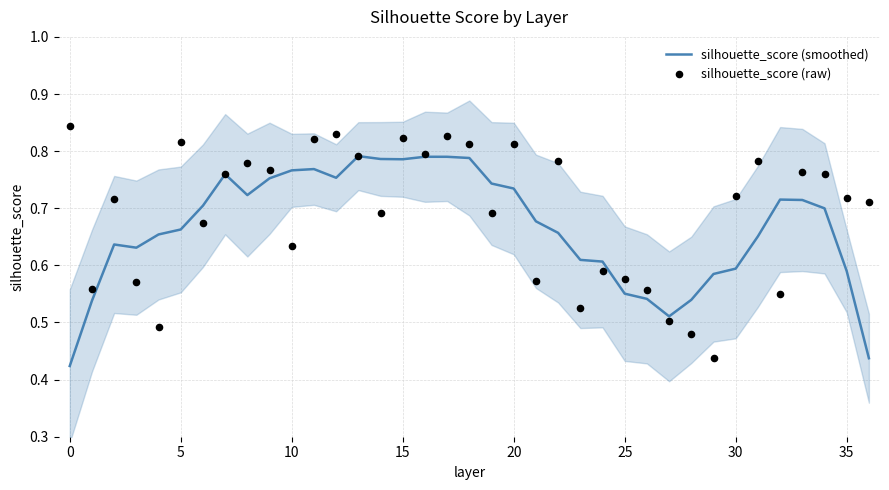

Which series has the widest spread of Y values?

silhouette_score (raw)